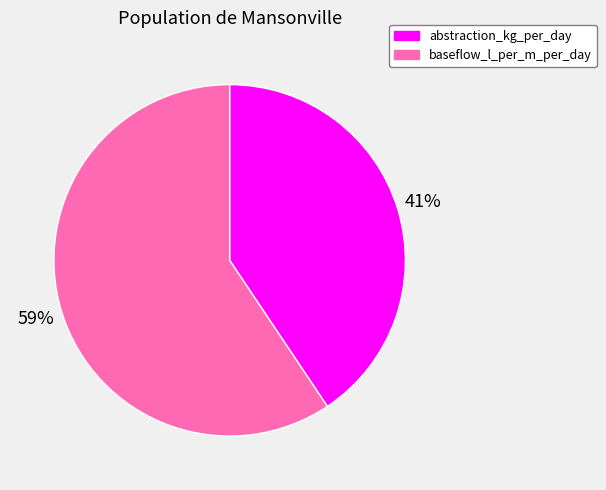

How many segments does this pie chart have?

2